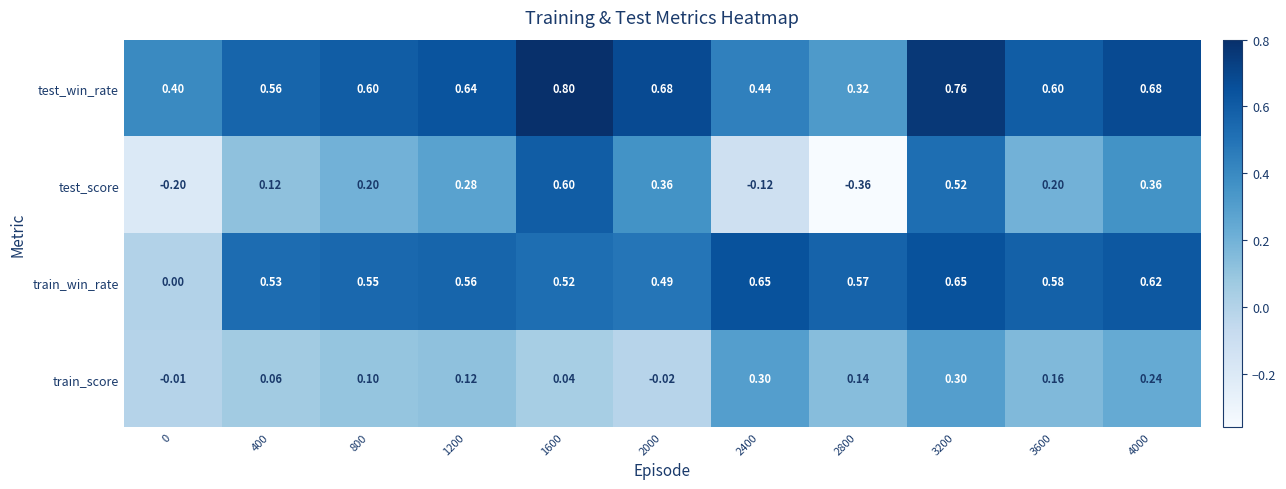

Rank the series at 3600 from lowest to highest value.

train_score, test_score, train_win_rate, test_win_rate